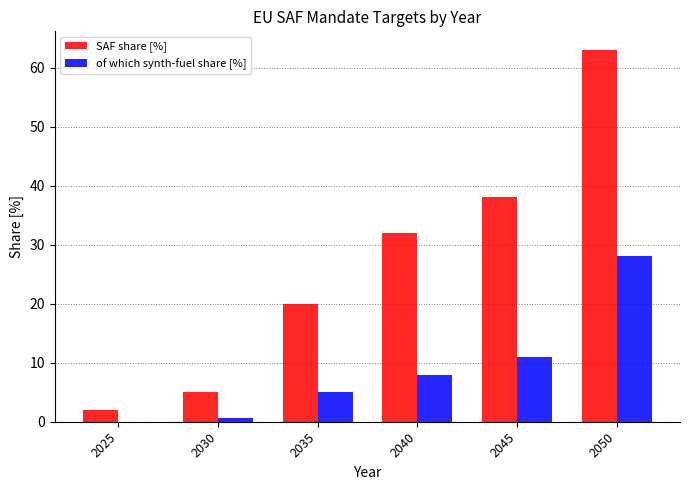

What is the maximum value shown in the chart?

63.0